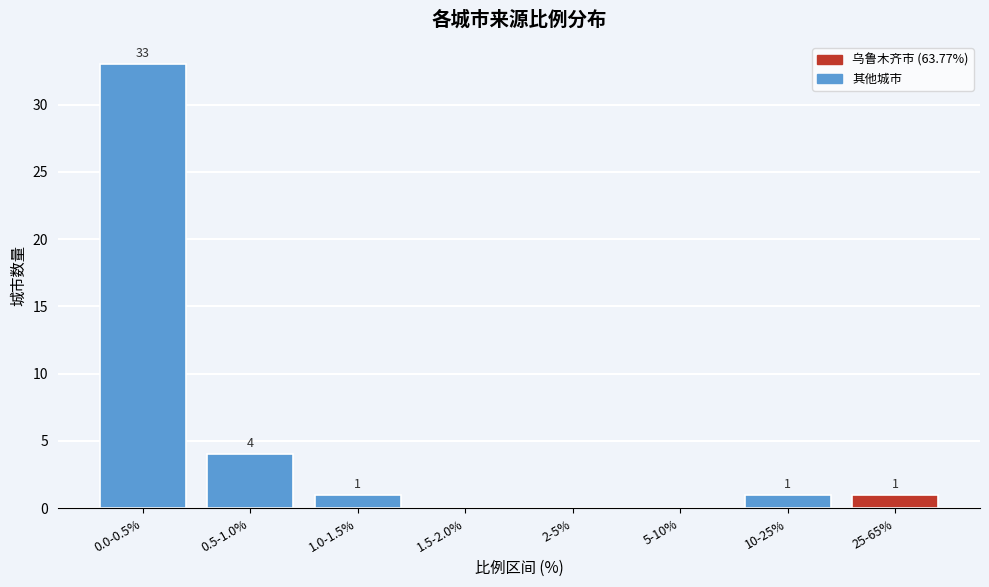

Reading right to left, transcribe all the data shown in this chart.

25-65%=1	10-25%=1	5-10%=0	2-5%=0	1.5-2.0%=0	1.0-1.5%=1	0.5-1.0%=4	0.0-0.5%=33